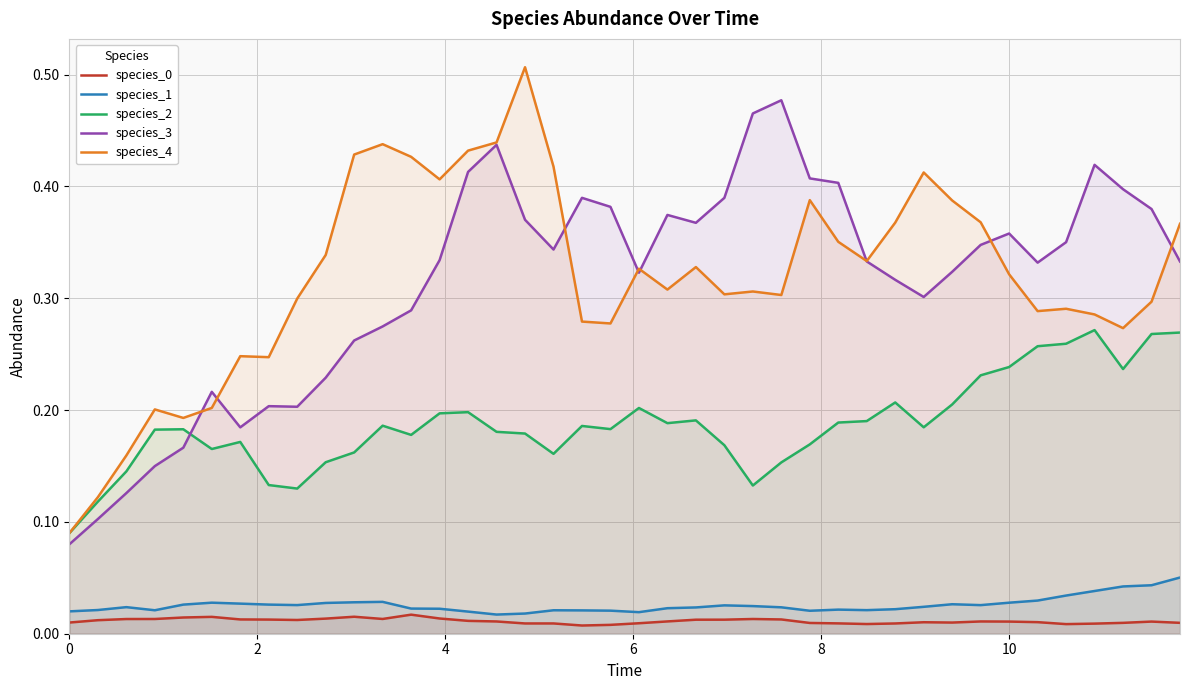

True or false: species_2 has a value of 0.0 at 0.

False